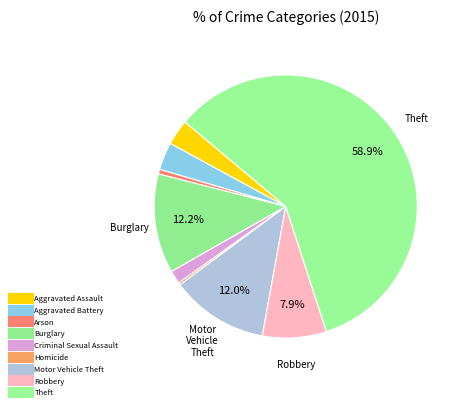

How many segments does this pie chart have?

9